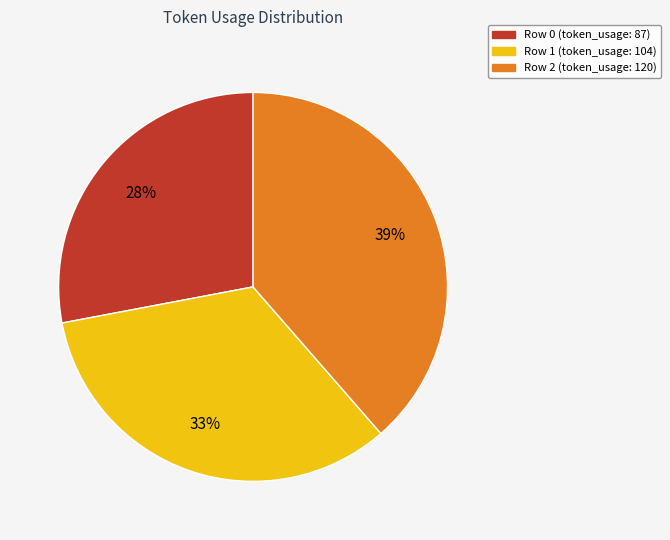

The Row 0 slice represents 17% of the pie. True or false?

False